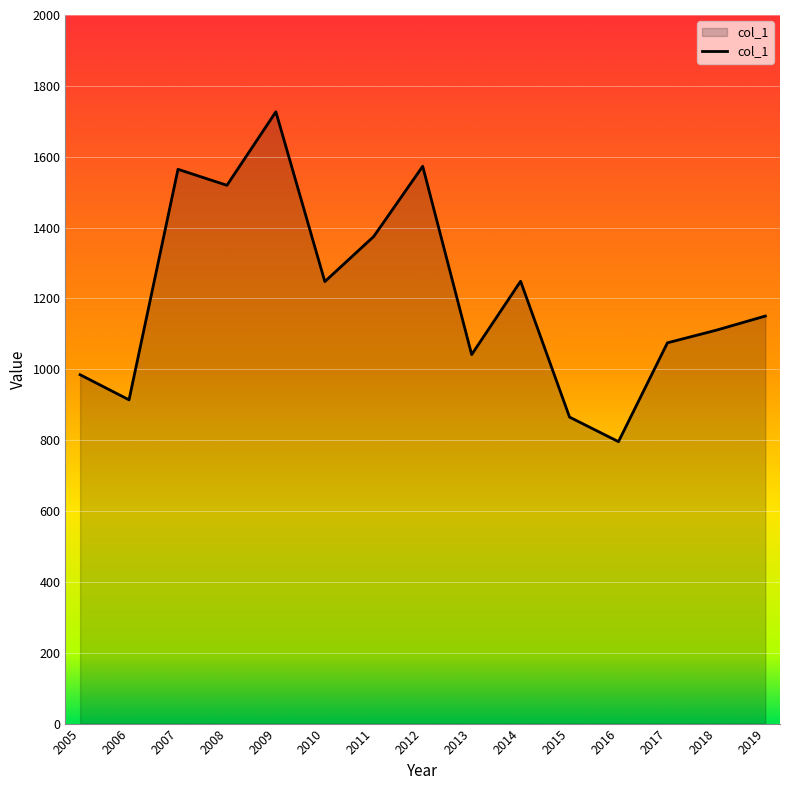

How many values are below 1150?

7